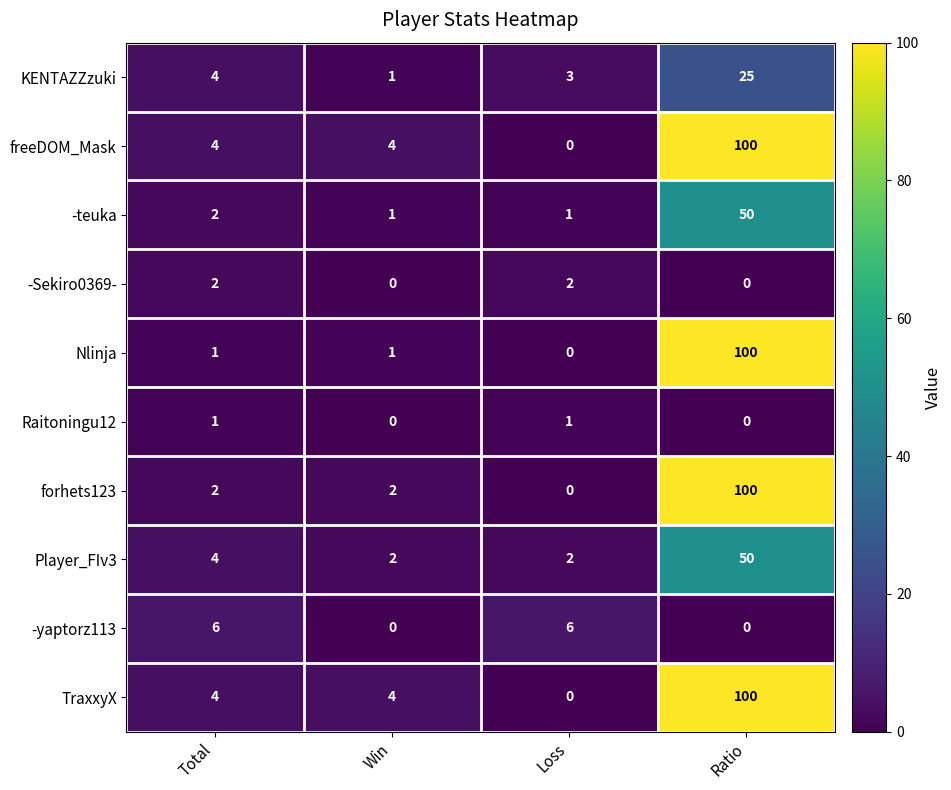

How many data points in TraxxyX are less than 4?

1